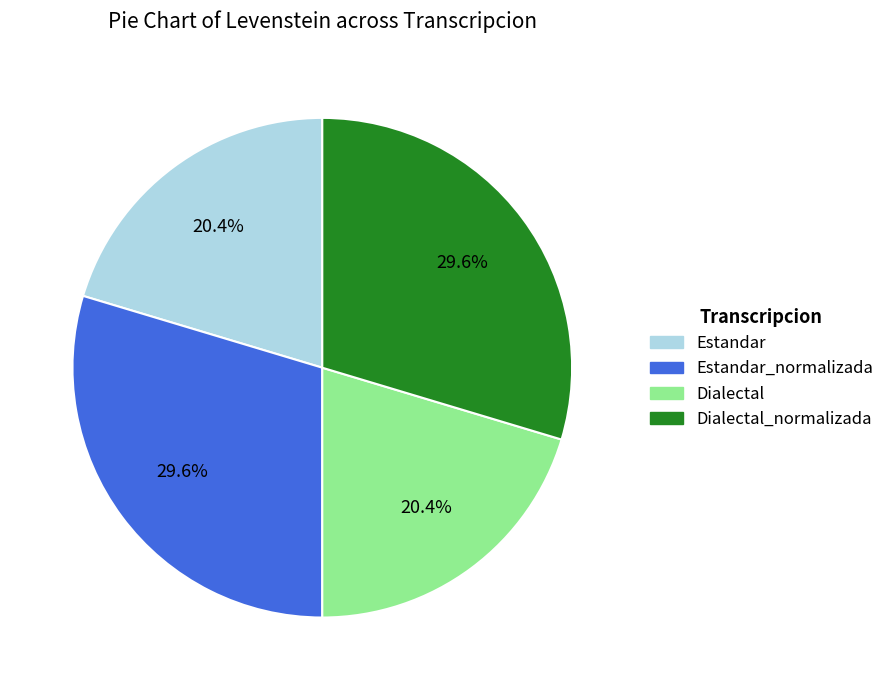

Does Estandar represent more than half of the total?

No